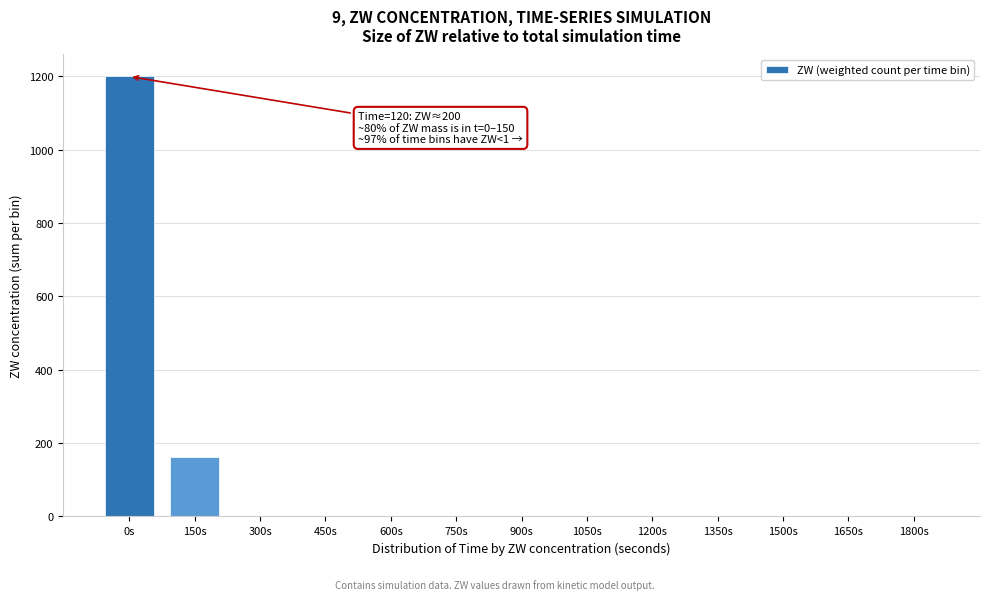

What is the maximum value shown in the chart?

1199.7